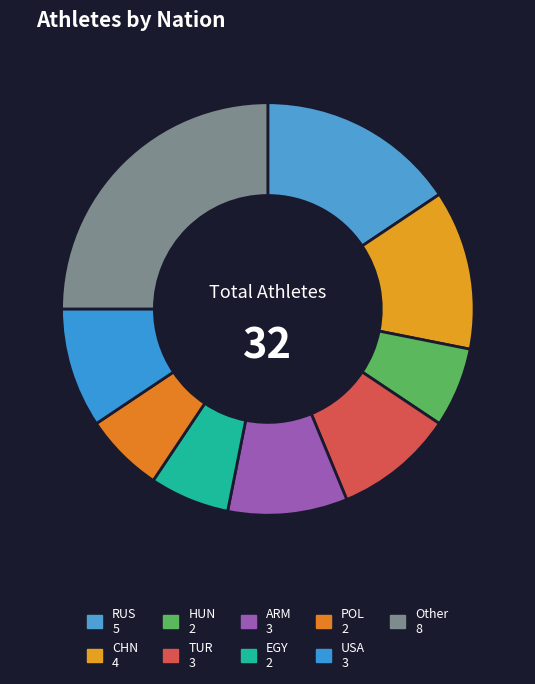

True or false: EGY accounts for 6% of the total.

True